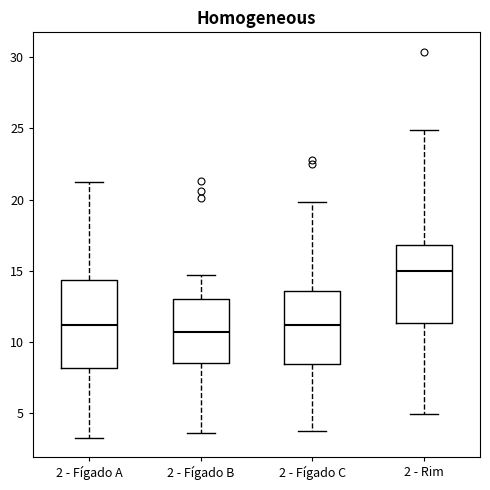

Which box is the tallest, from its lower edge to its upper edge?

2 - Fígado A